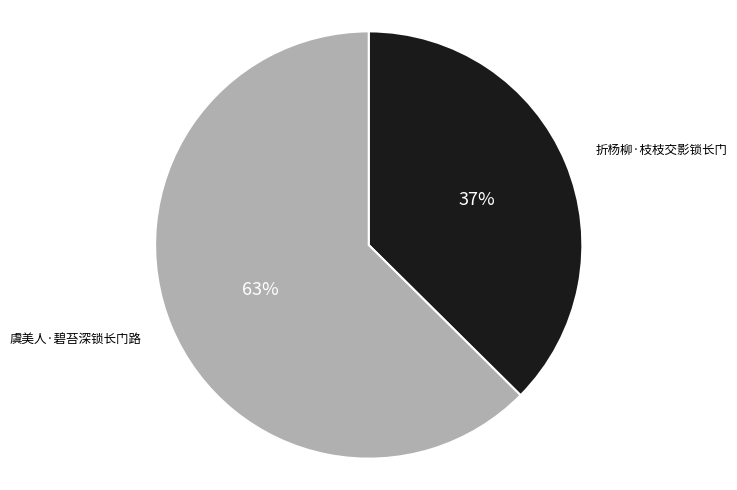

To the nearest percent, what portion does 折杨柳·枝枝交影锁长门 represent?

37%